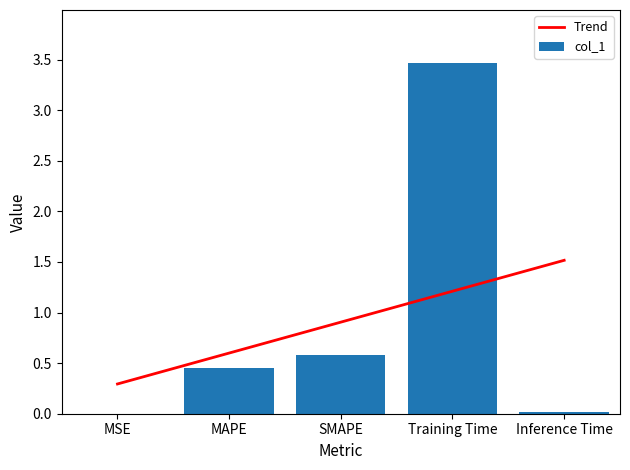

At which category is the sum across all series the highest?

Training Time